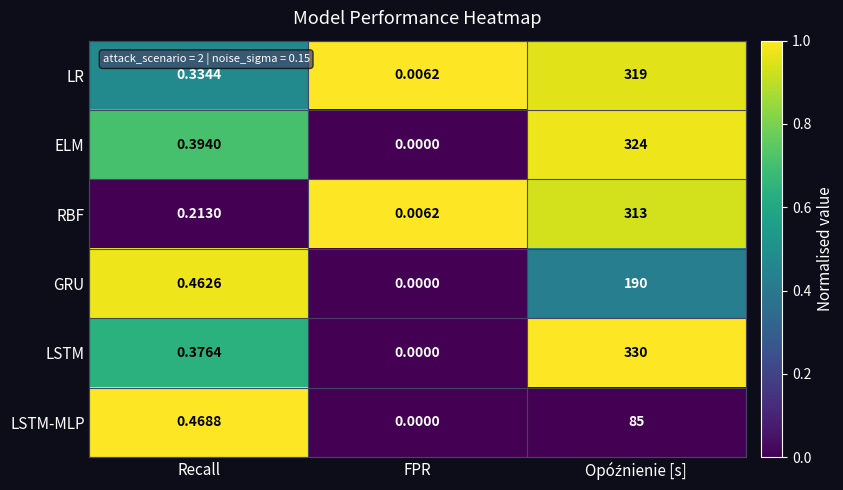

Which series has the widest spread of values?

LSTM